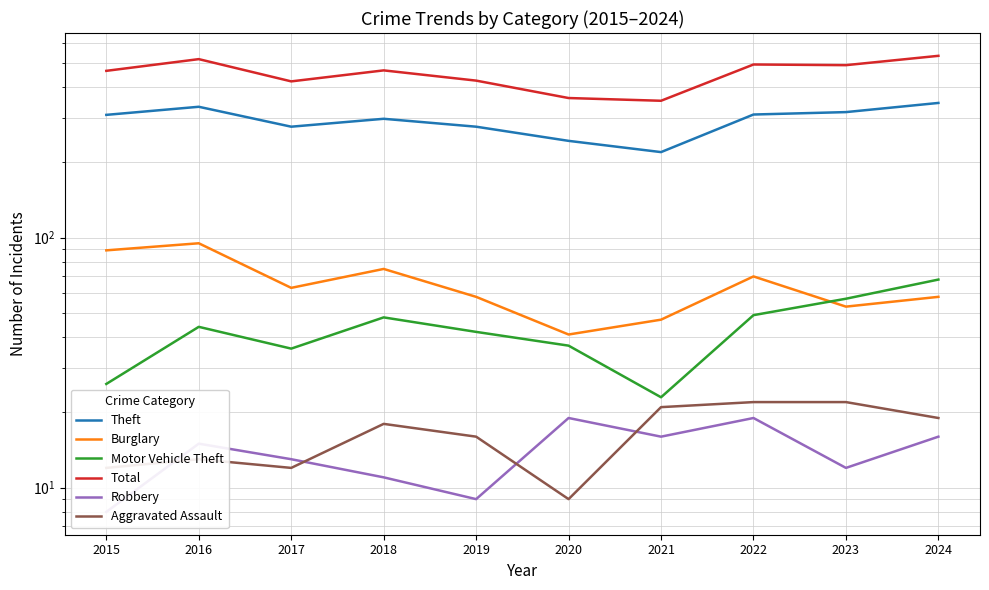

At which label does Total reach its peak?

2024